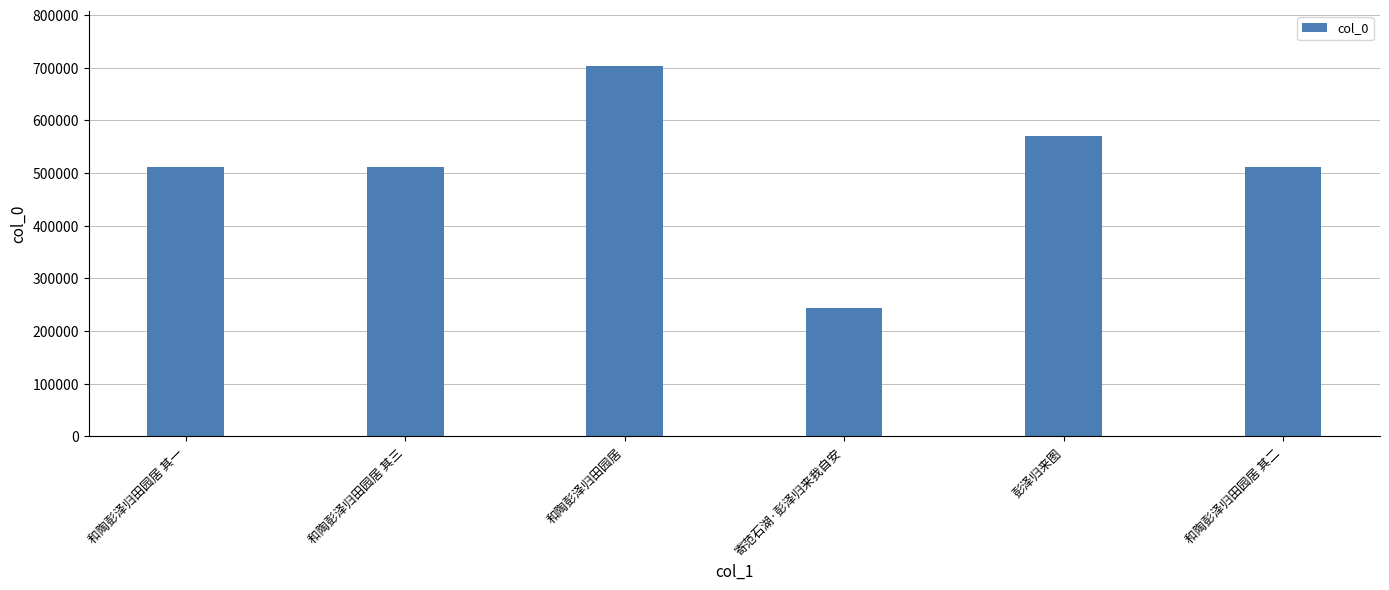

Between 和陶彭泽归田园居 and 彭泽归来图, which is larger?

和陶彭泽归田园居